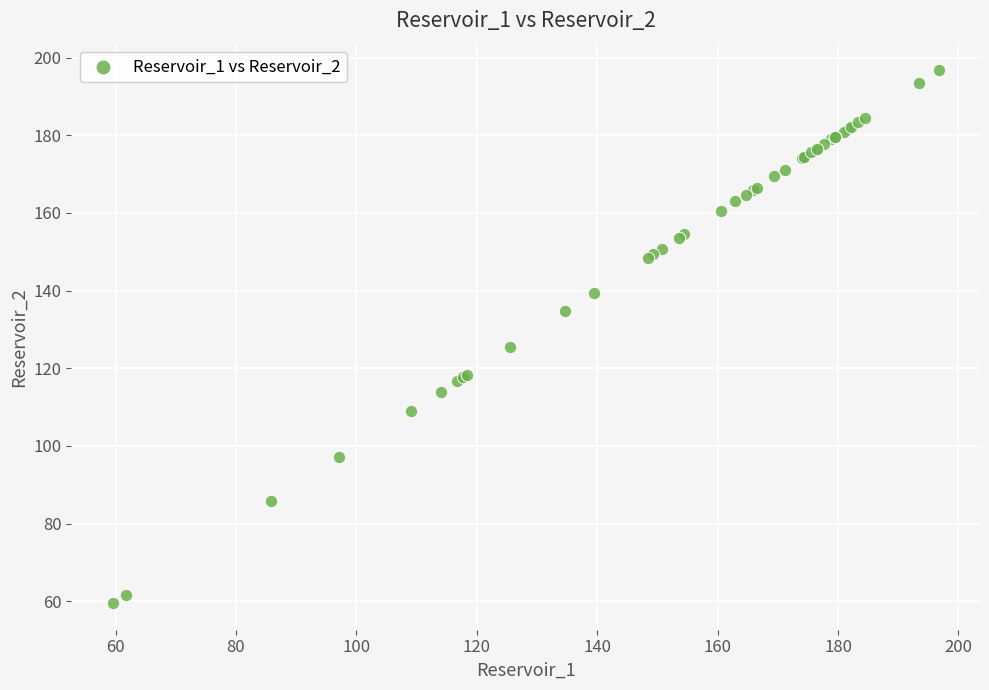

What Y value in the scatter plot is closest to 128?

125.6